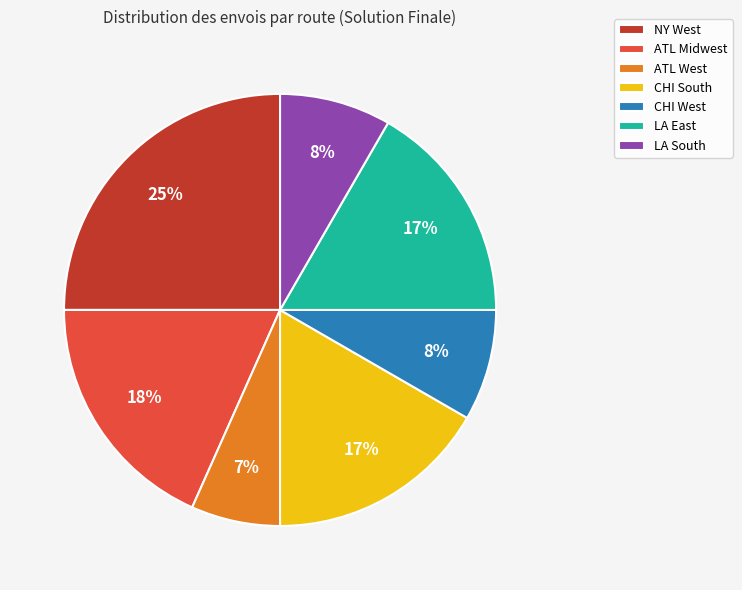

Which category has the biggest portion of the pie?

NY West